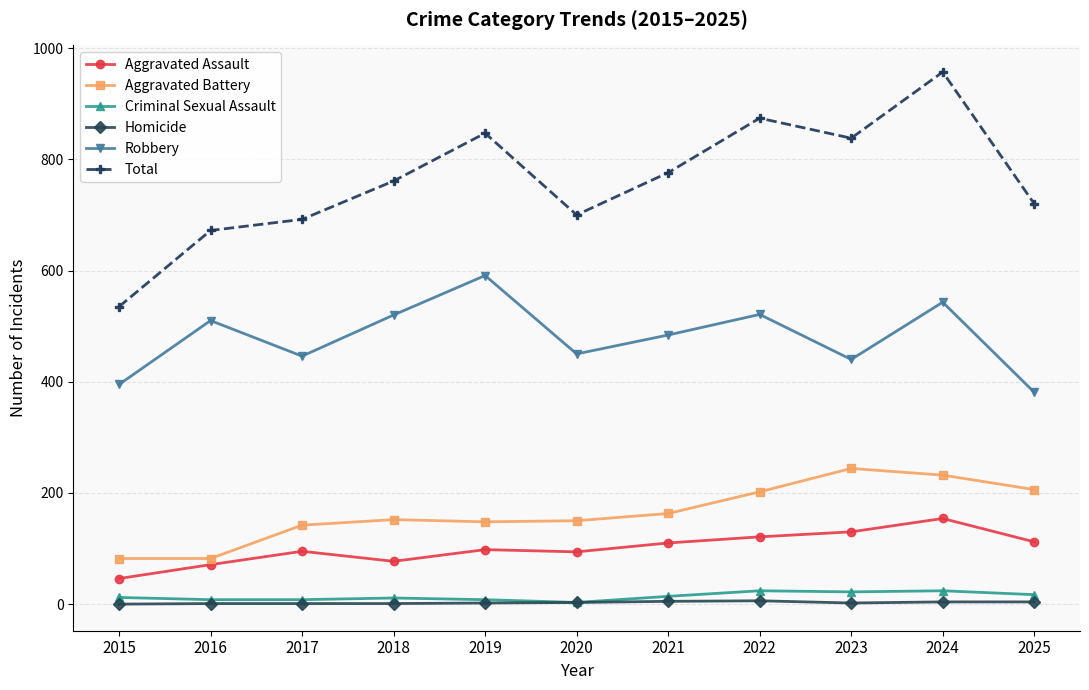

What is the total value across all series at 2016?

1344